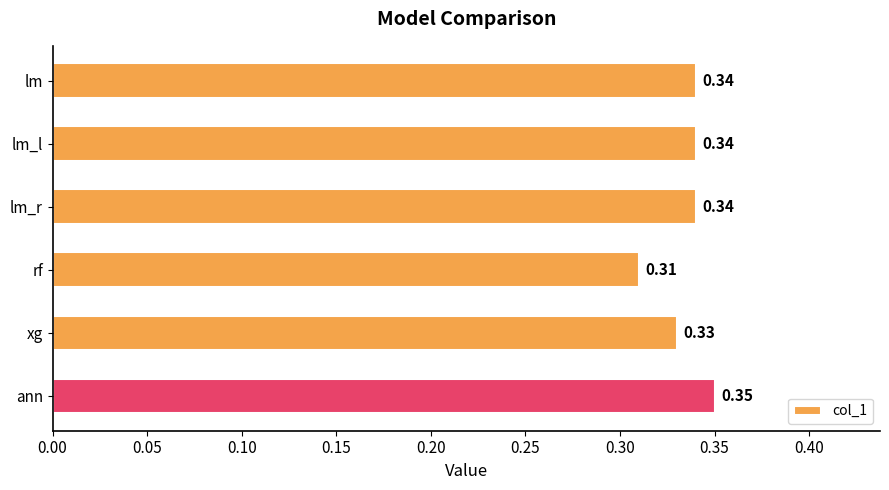

Are the bars horizontal?

Yes